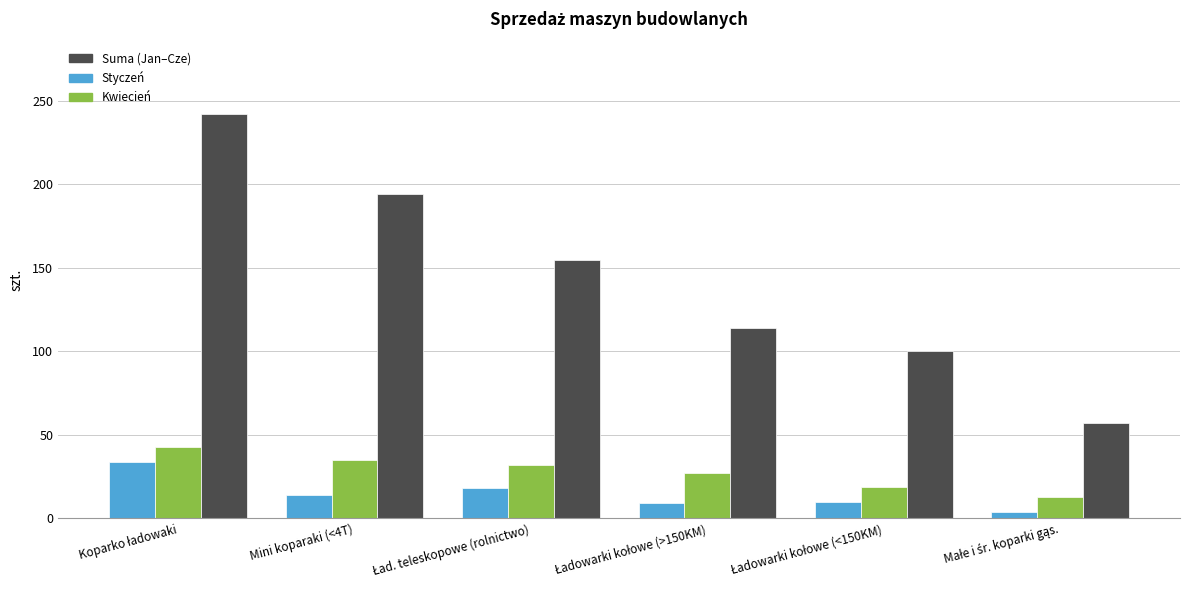

What is the greatest value displayed?

242